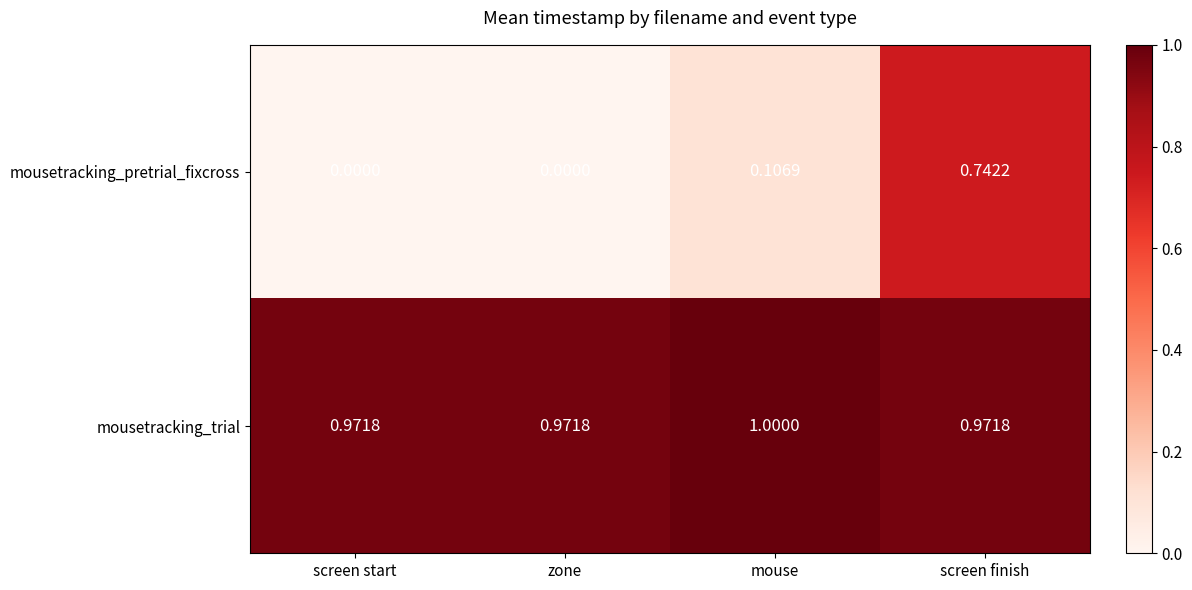

Which series changed the most between screen start and screen finish?

mousetracking_pretrial_fixcross